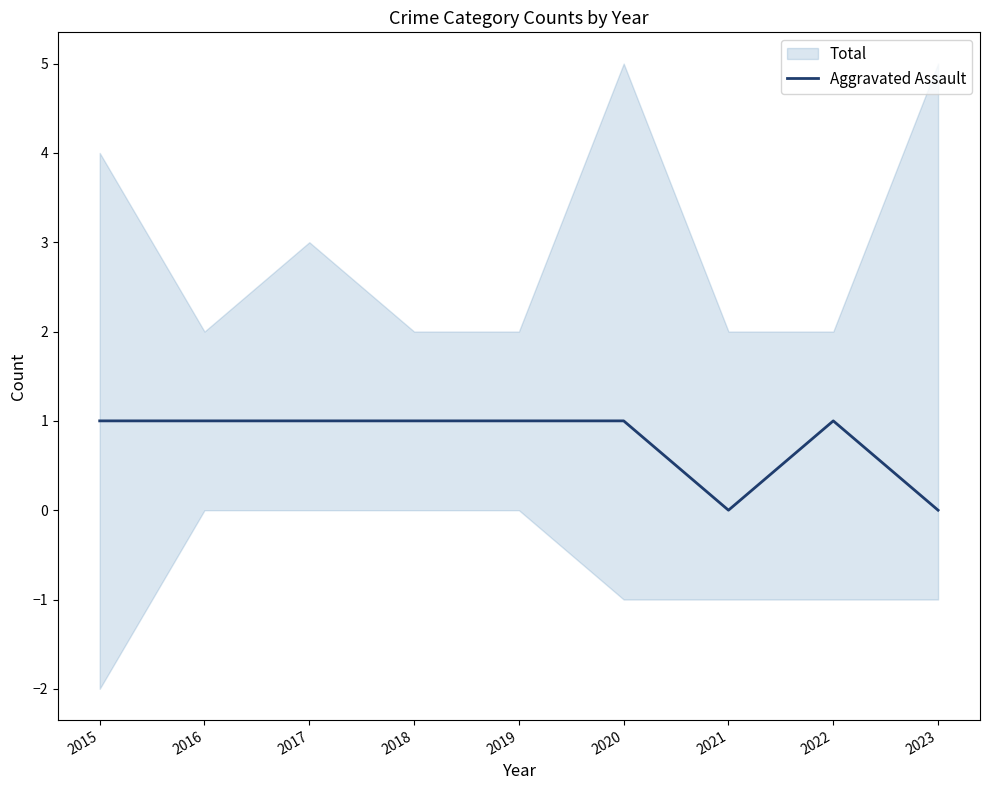

Which has a higher value, 2023 or 2022?

2022